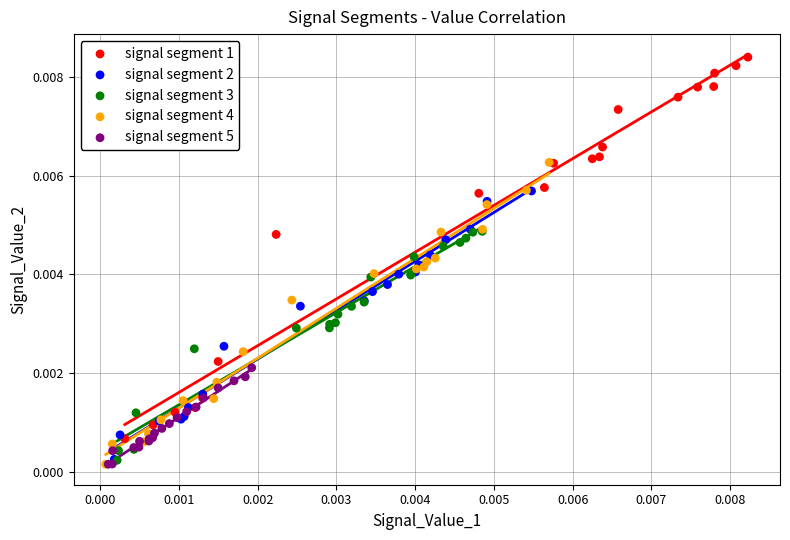

What are all the series names shown in the legend?

signal segment 1, signal segment 2, signal segment 3, signal segment 4, signal segment 5